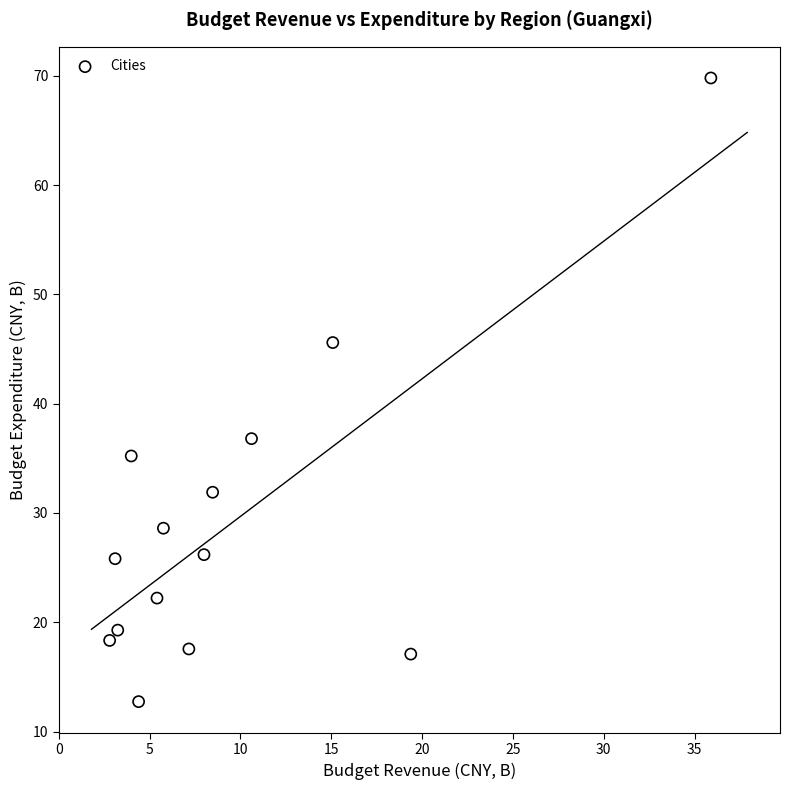

What is the range of X values (max minus min)?

33.1